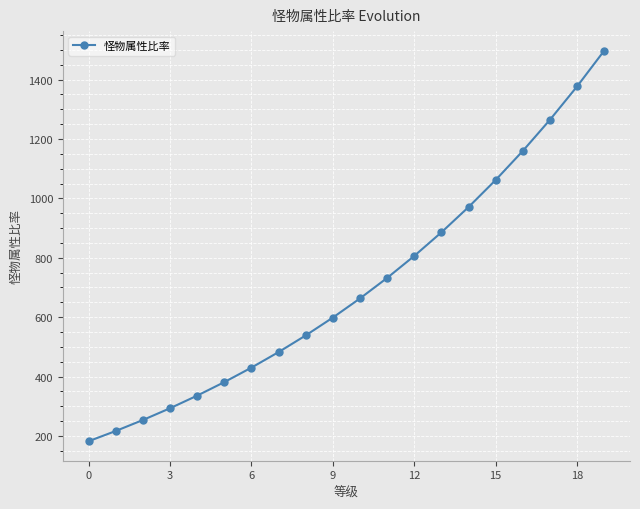

What is the value of the 1st point from the left?

182.2